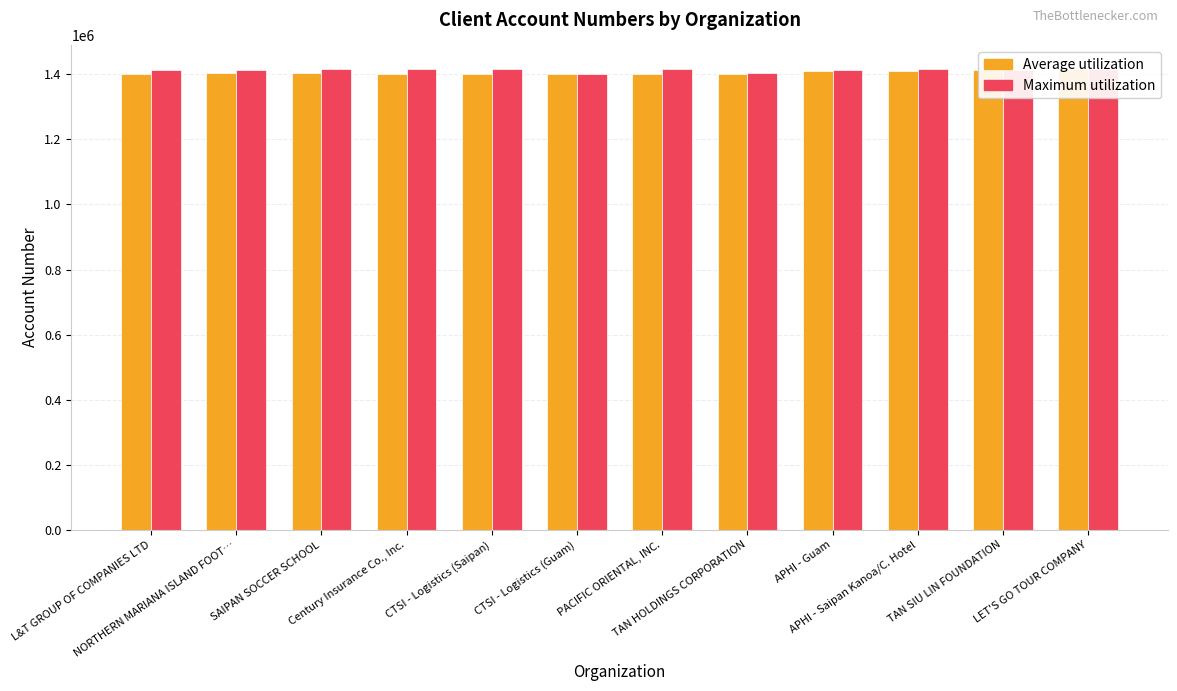

How many bars are there in each group?

2